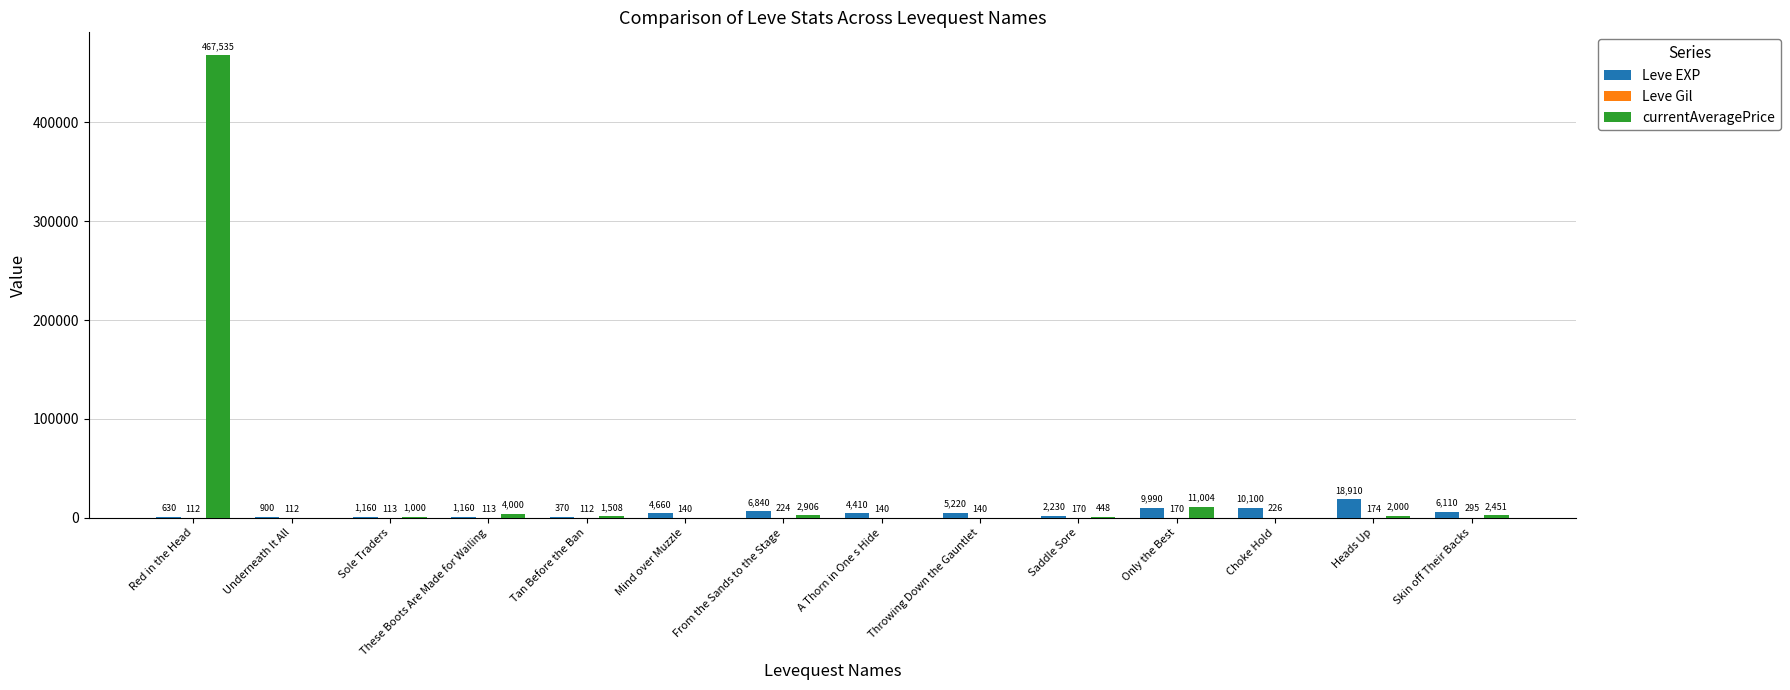

Does the chart contain stacked bars?

No